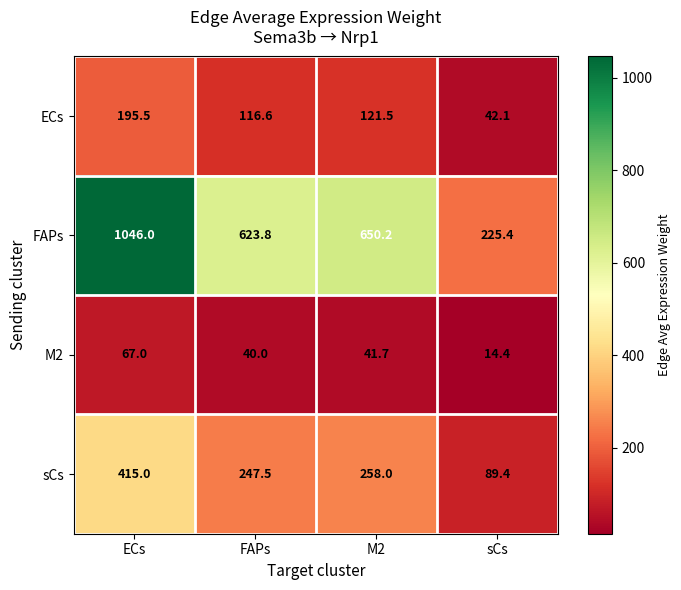

List the series in order of their peak value, lowest first.

M2, ECs, sCs, FAPs